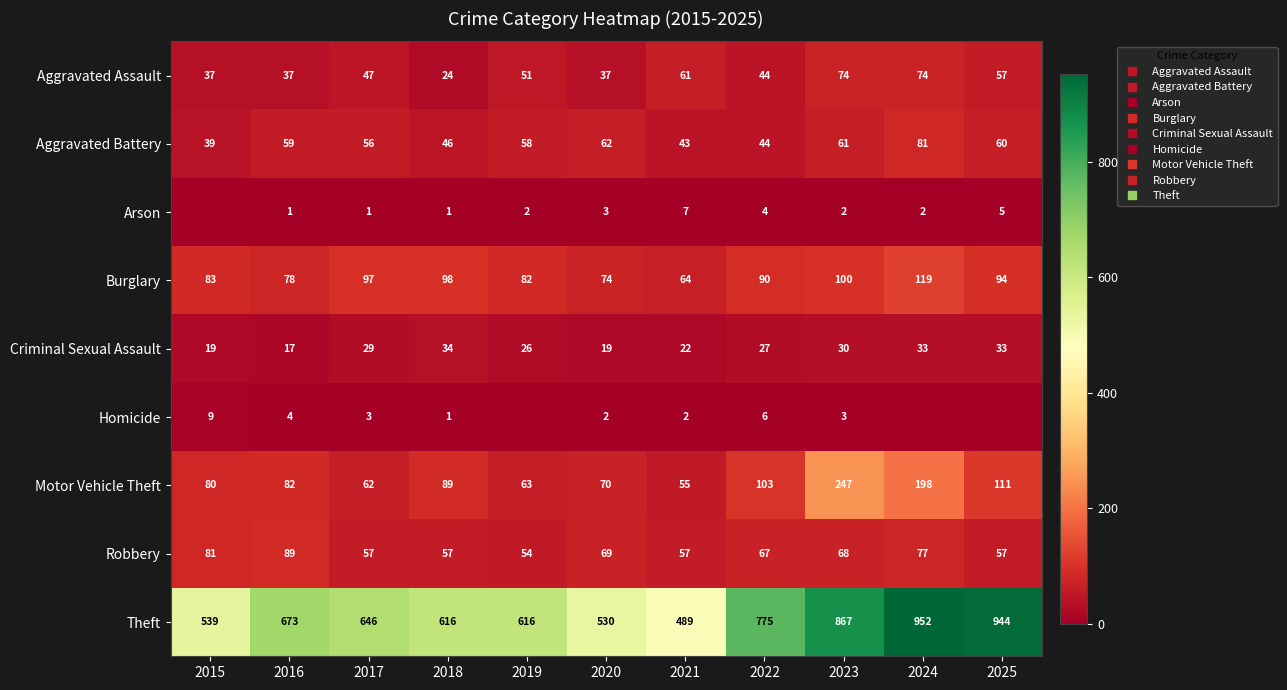

Is it true that Aggravated Battery equals 66 at 2021?

False